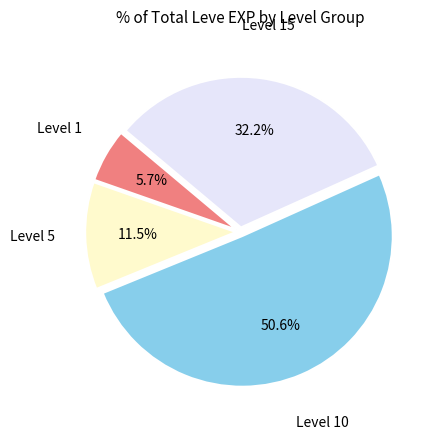

Does any single category account for the majority?

Yes